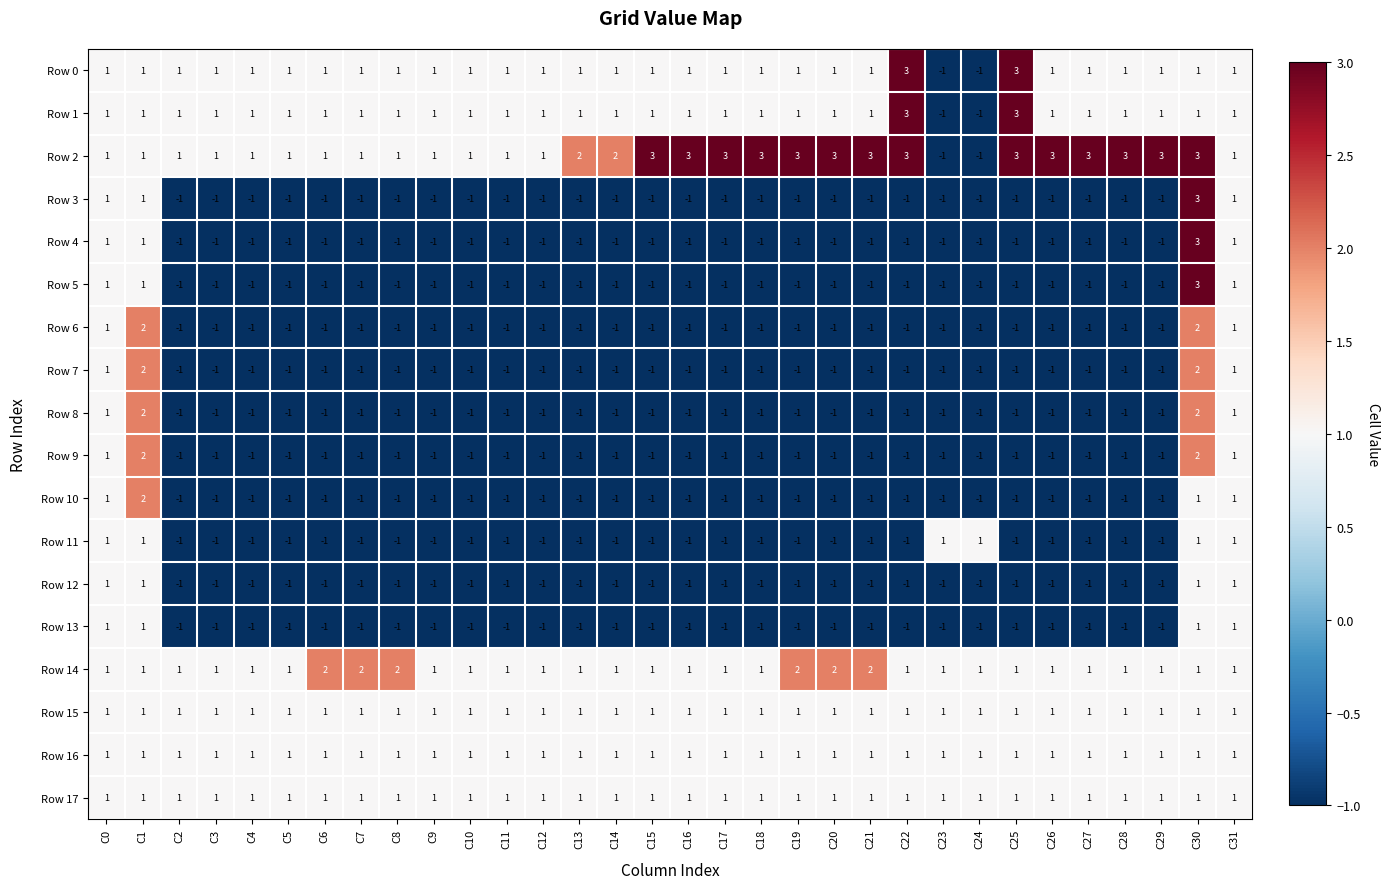

What is the difference between the maximum and second lowest values in the Row 5 series?

4